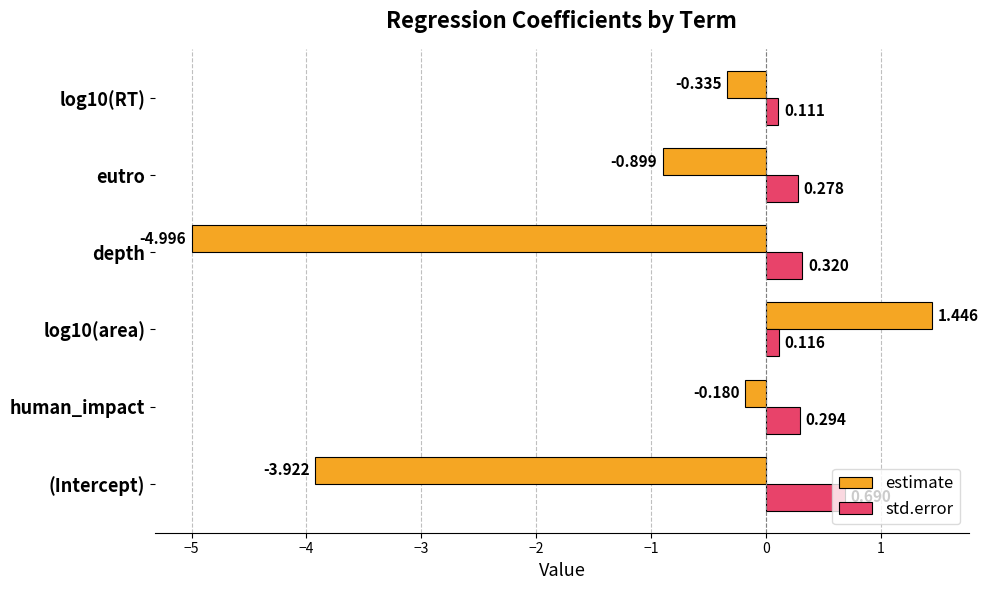

Is the value of estimate at (Intercept) greater than the value of std.error at human_impact?

No